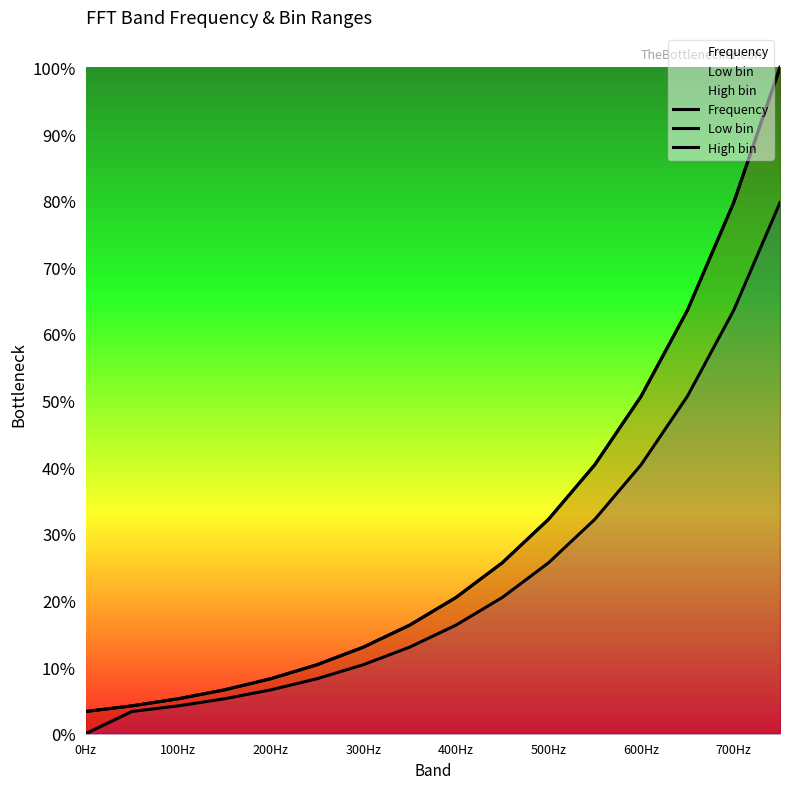

The value of Frequency at 700Hz is 141.5. True or false?

False